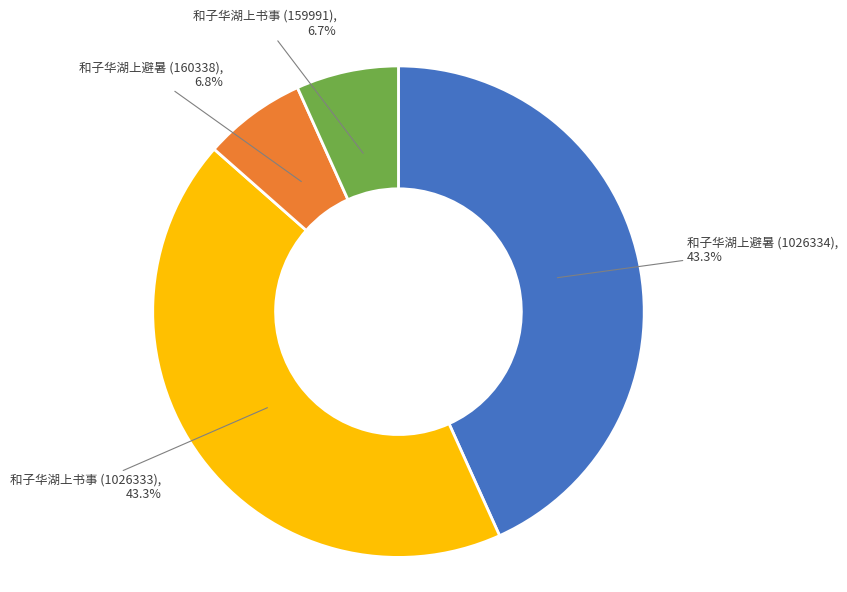

True or false: 和子华湖上避暑 (1026334) accounts for 43% of the total.

True